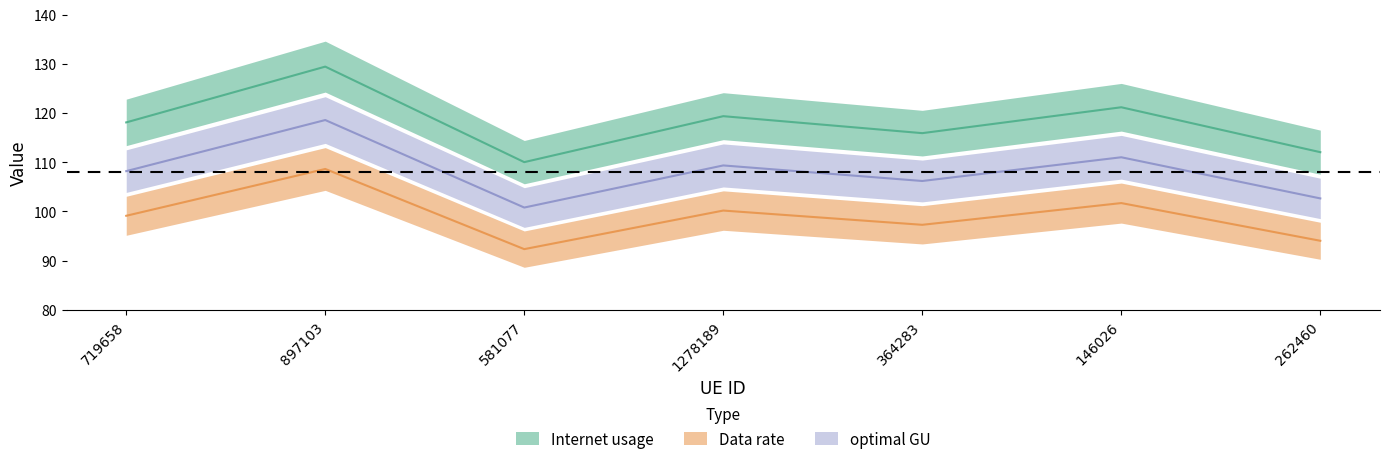

What is the label of the 1st point from the left?

719658